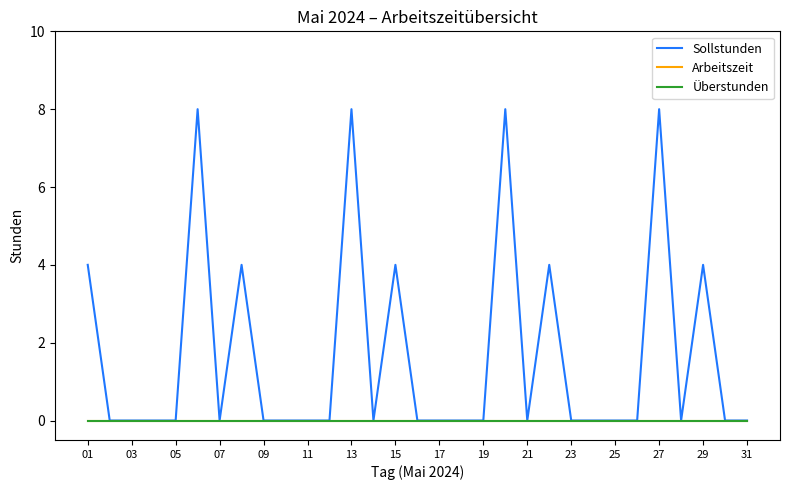

Reading left to right, transcribe all the data shown in this chart.

Sollstunden: 4	0	0	0	0	8	0	4	0	0	0	0	8	0	4	0	0	0	0	8	0	4	0	0	0	0	8	0	4	0	0
Arbeitszeit: 0	0	0	0	0	0	0	0	0	0	0	0	0	0	0	0	0	0	0	0	0	0	0	0	0	0	0	0	0	0	0
Überstunden: 0	0	0	0	0	0	0	0	0	0	0	0	0	0	0	0	0	0	0	0	0	0	0	0	0	0	0	0	0	0	0